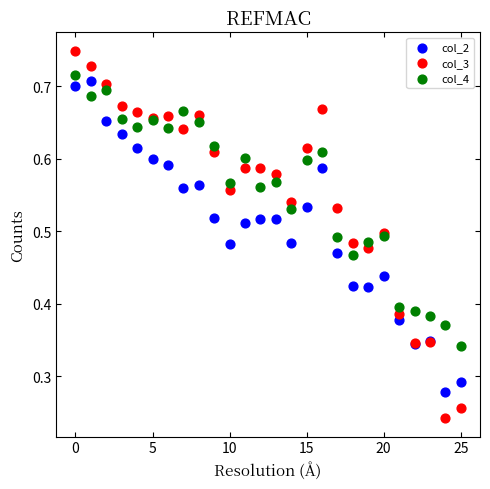

What are all the series names shown in the legend?

col_2, col_3, col_4